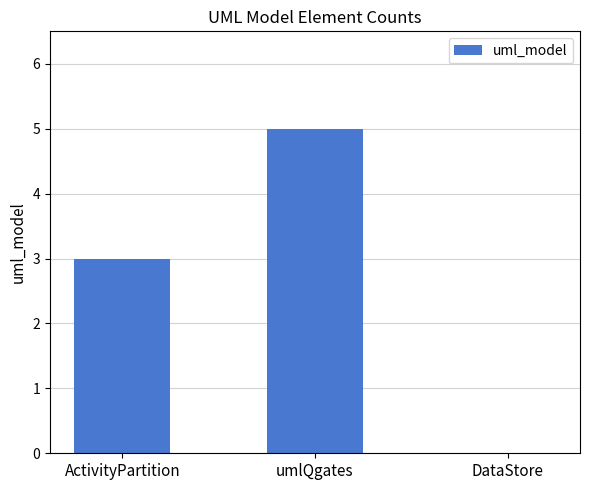

Where is the data nearest to the value 2?

ActivityPartition